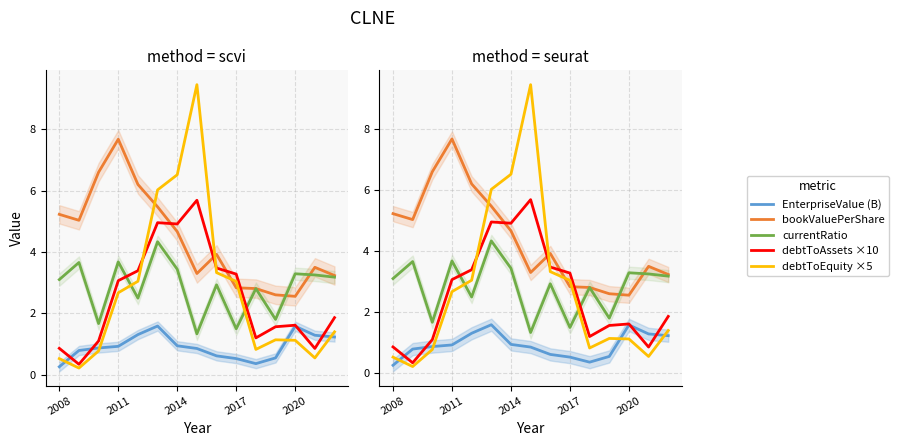

What position from the left is 2011?

4